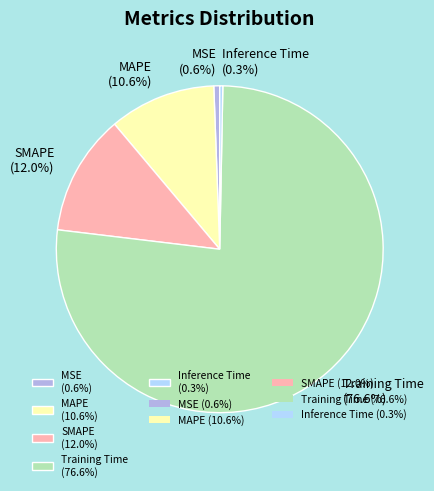

Which slice represents more than half of the pie?

Training Time